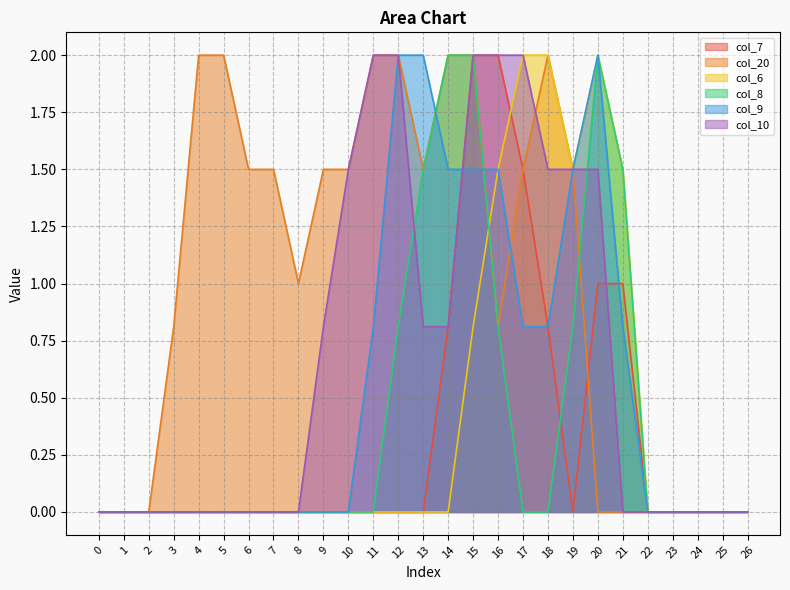

Which has a higher value, 19 or 24?

19